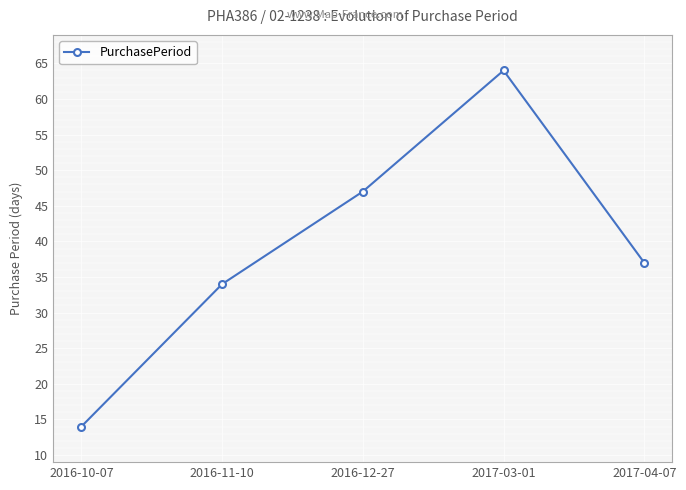

What is the ratio of the value at 2017-04-07 to the value at 2017-03-01?

0.6